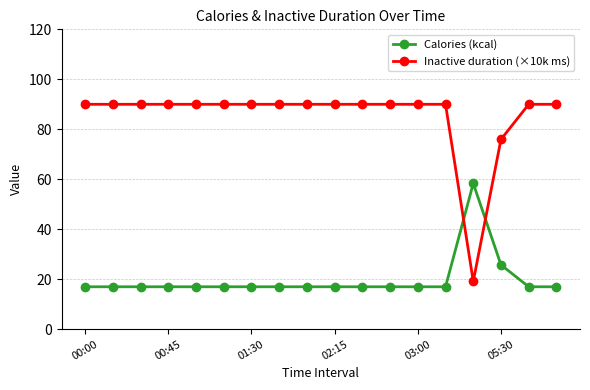

Which series has the largest range (max minus min)?

Inactive duration (×10k ms)